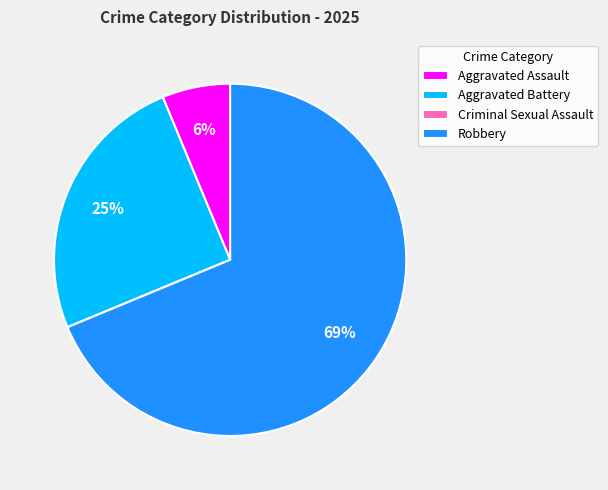

To the nearest percent, what is the difference between the Aggravated Assault and Aggravated Battery slice percentages?

19%